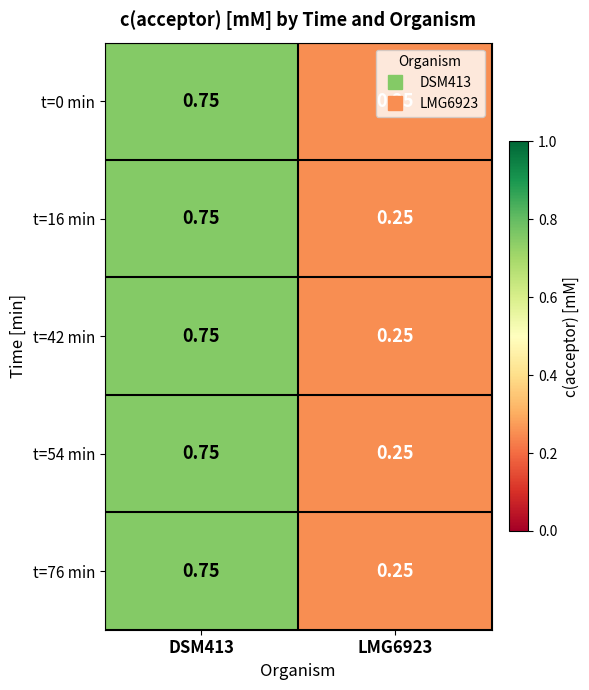

At which category is the sum across all series the highest?

DSM413